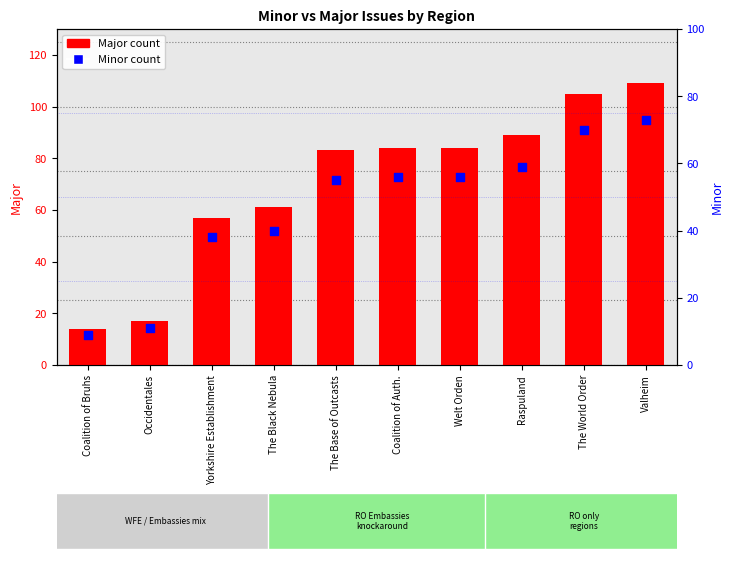

What is the total value across all series at The Base of Outcasts?

138